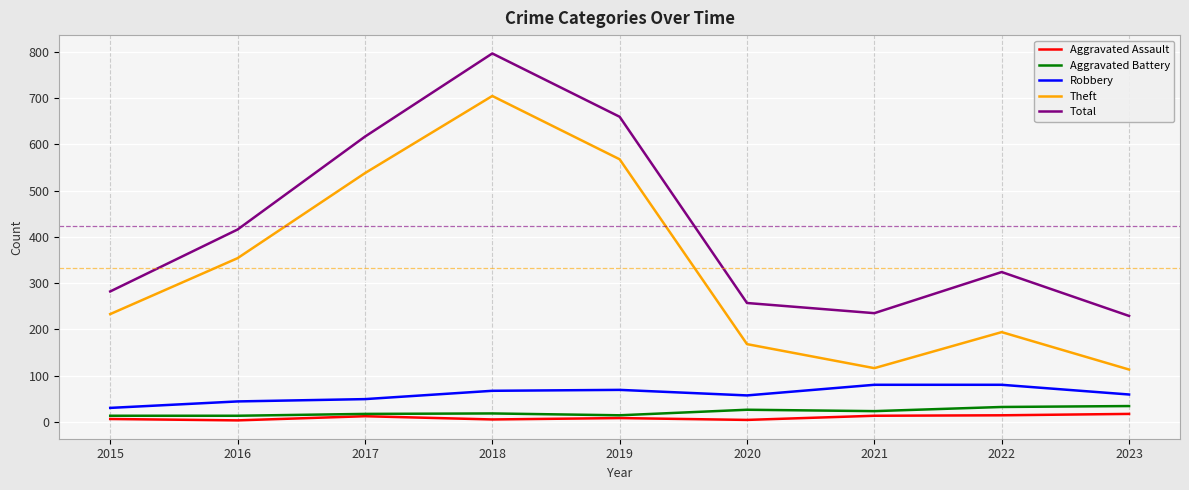

Which category has the highest value across all series?

2018